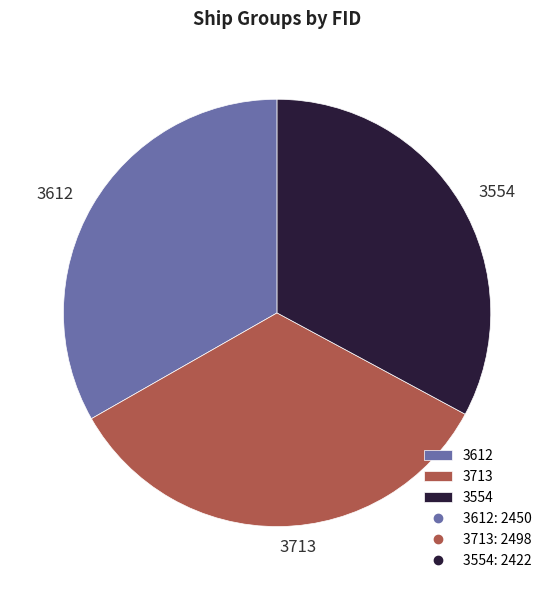

Which slice is the largest?

3713